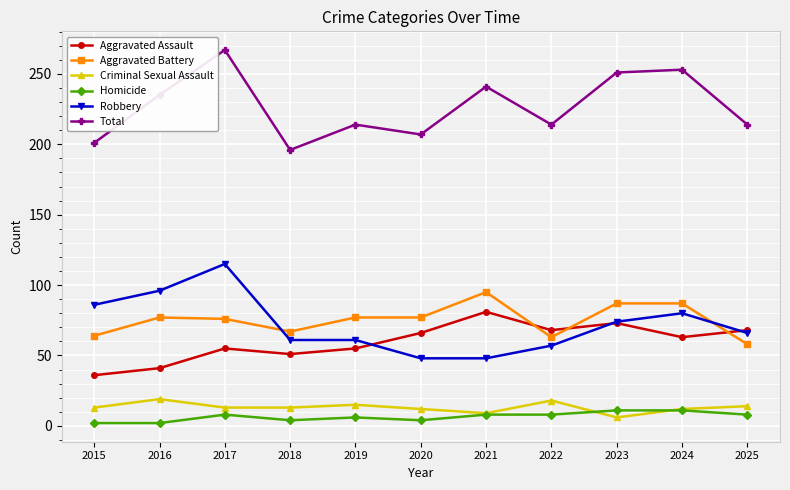

The value of Aggravated Assault at 2021 is 55. True or false?

False